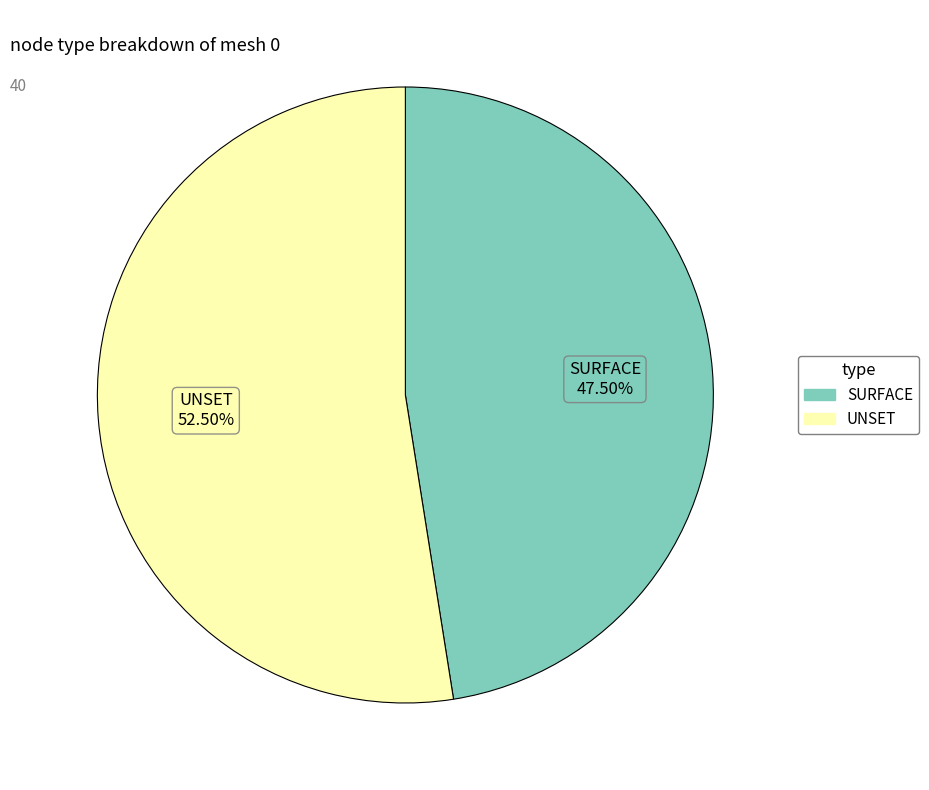

What is the ratio of the value at UNSET to the value at SURFACE?

1.1